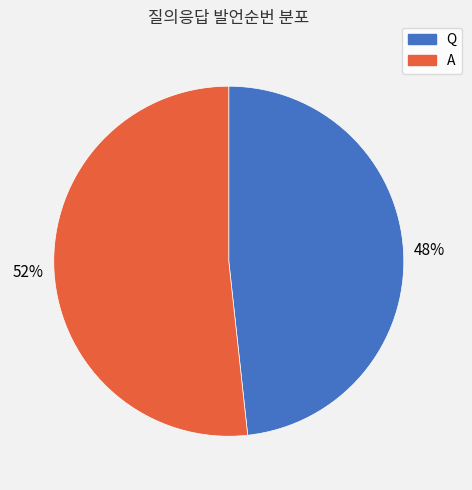

Does A account for over 50% of the chart?

Yes